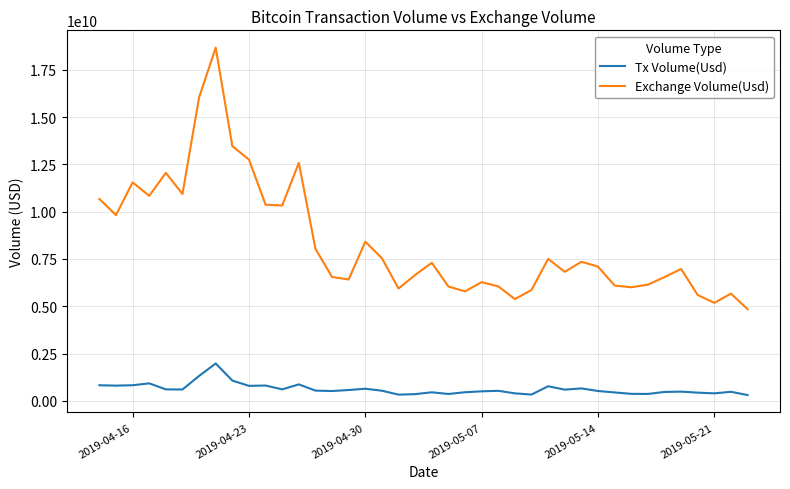

Which series has the largest range (max minus min)?

Exchange Volume(Usd)